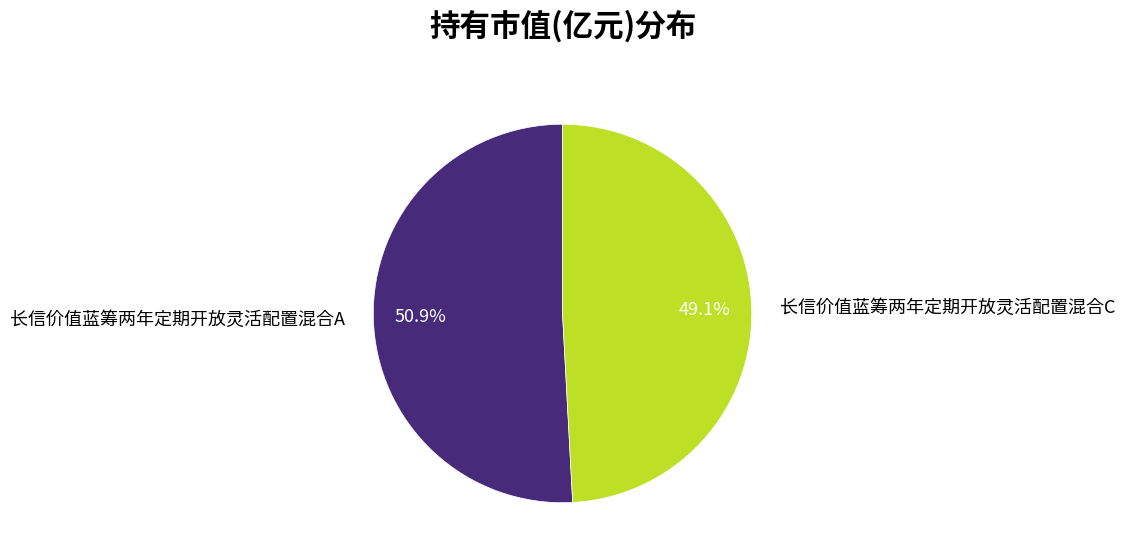

Does any single category account for the majority?

Yes